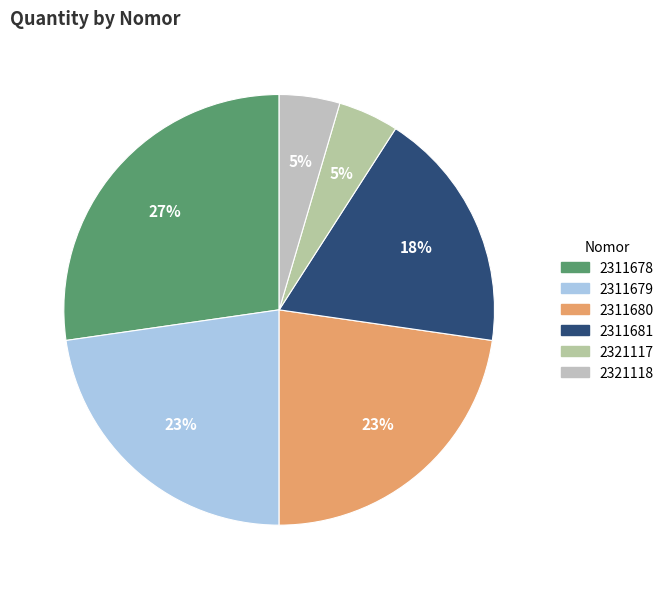

Does 2311680 account for over 50% of the chart?

No